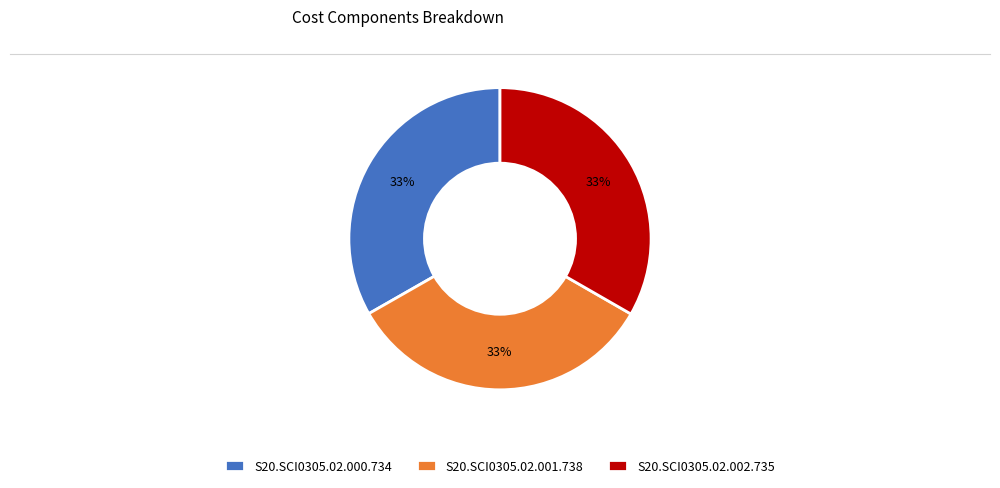

The S20.SCI0305.02.001.738 slice represents 27% of the pie. True or false?

False